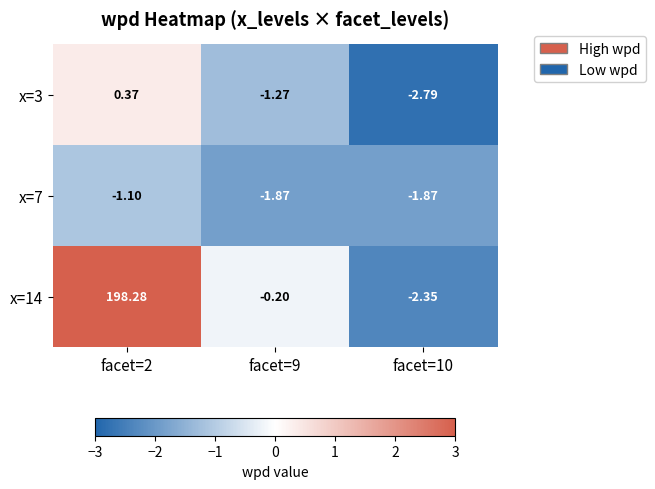

Reading right to left, what are all the values shown in this chart?

x=3: facet=10=-2.8	facet=9=-1.3	facet=2=0.4
x=7: facet=10=-1.9	facet=9=-1.9	facet=2=-1.1
x=14: facet=10=-2.4	facet=9=-0.2	facet=2=198.3